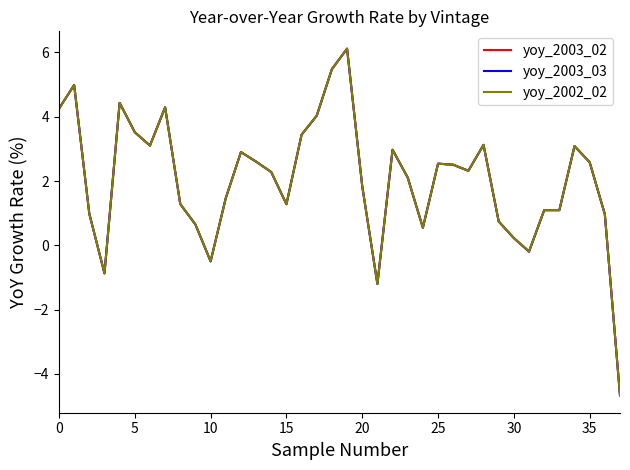

Does the chart have visible grid lines?

No